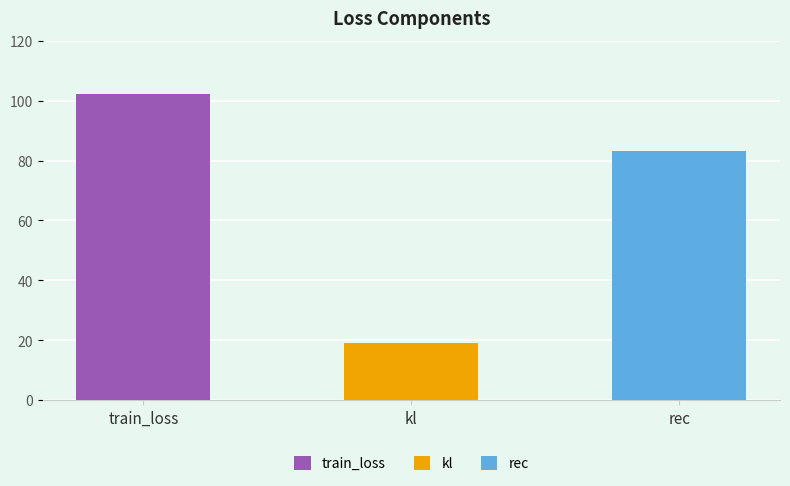

At which label is the value closest to 60?

rec